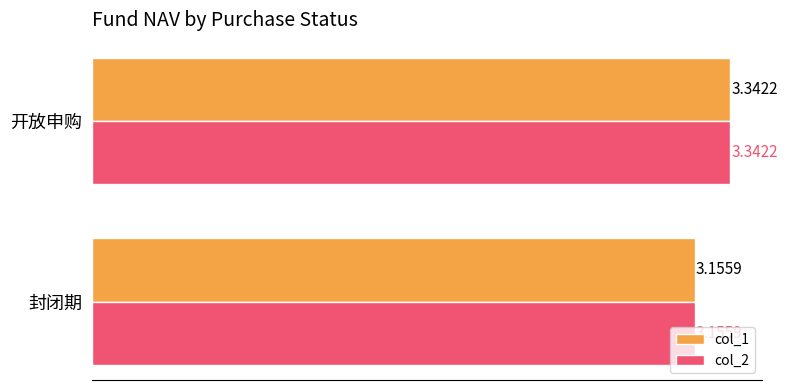

List the labels in order of col_1 value, largest first.

开放申购, 封闭期